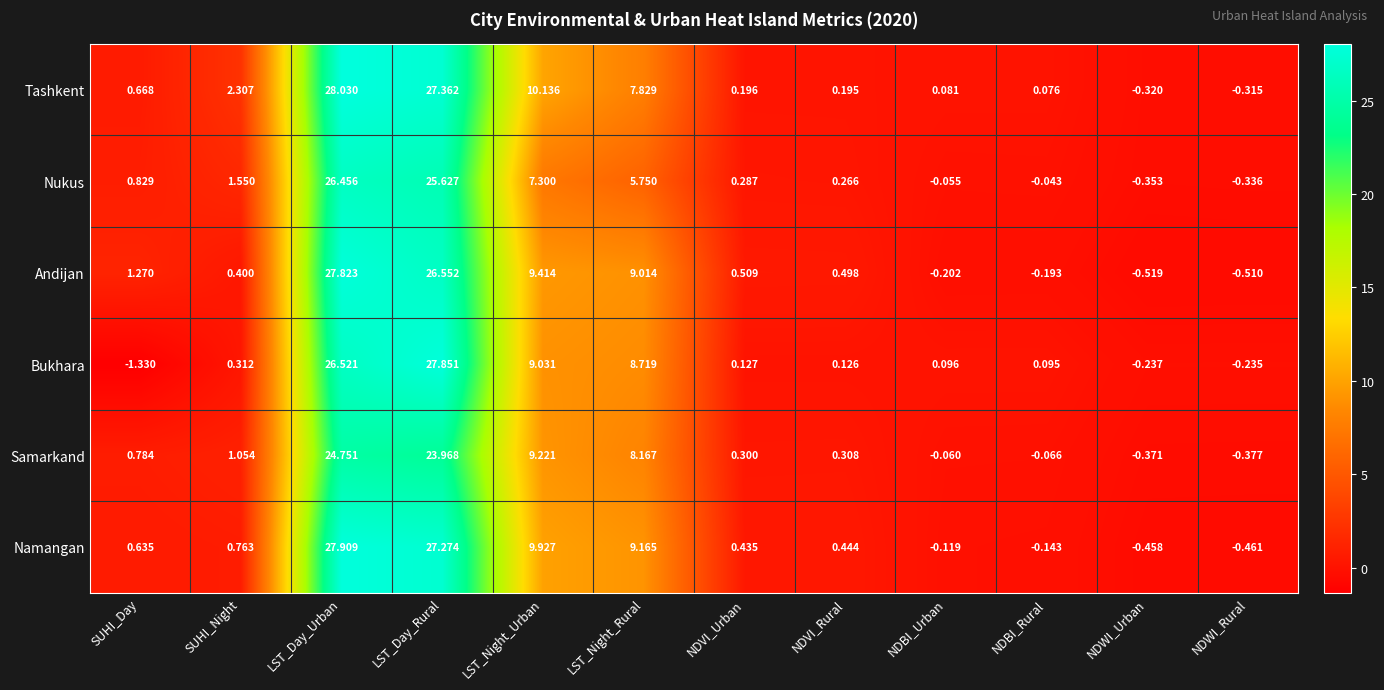

At which label does Tashkent reach its peak?

LST_Day_Urban